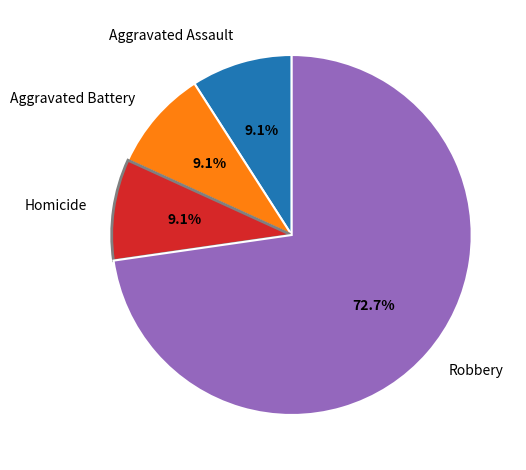

Which slice is the largest?

Robbery